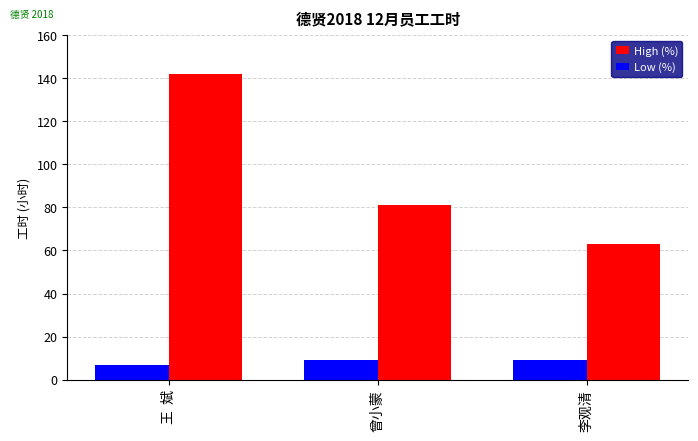

Reading right to left, extract all data points from this chart.

High (%): 李观清=63	曾小蒙=81	王  斌=142
Low (%): 李观清=9	曾小蒙=9	王  斌=7